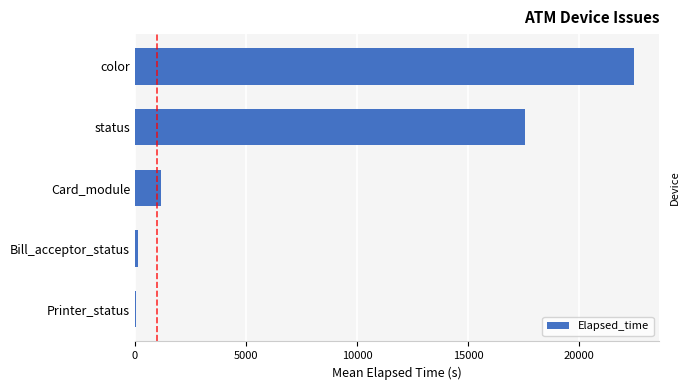

What is the greatest value displayed?

22482.9